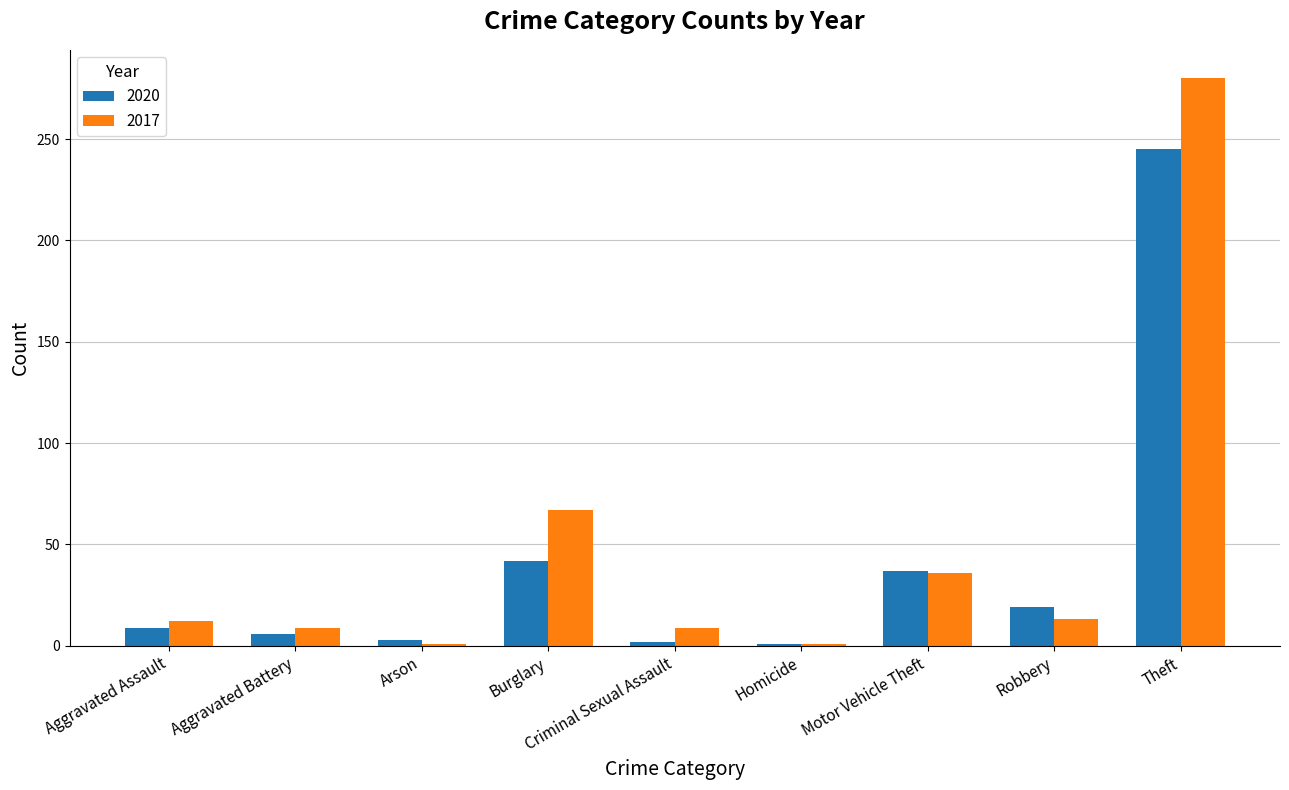

At which category is the sum across all series the highest?

Theft